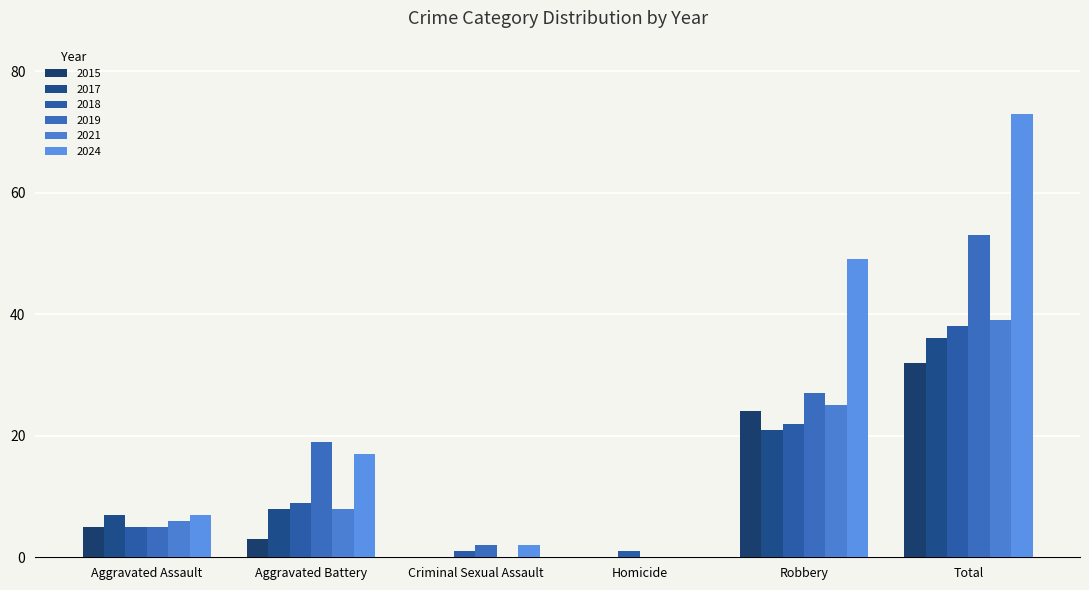

What is the label of the 2nd bar from the right?

Robbery